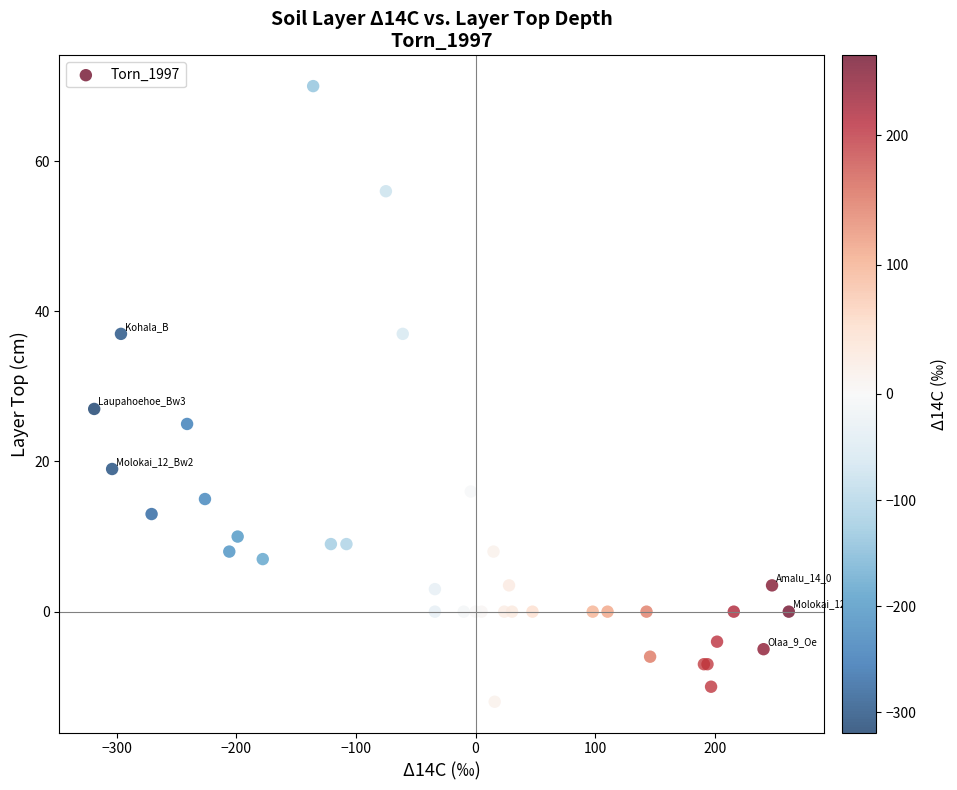

What Y value in the scatter plot is closest to 29?

27.0